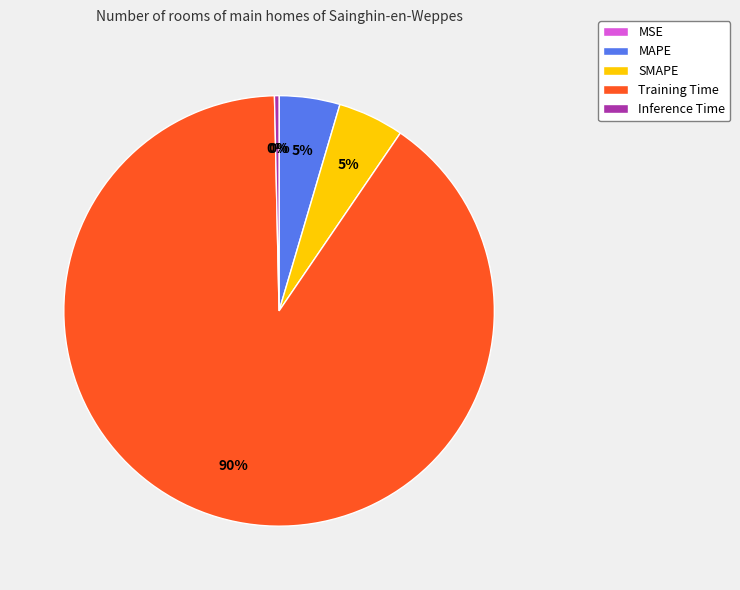

Is the sum of Training Time and Inference Time greater than half?

Yes